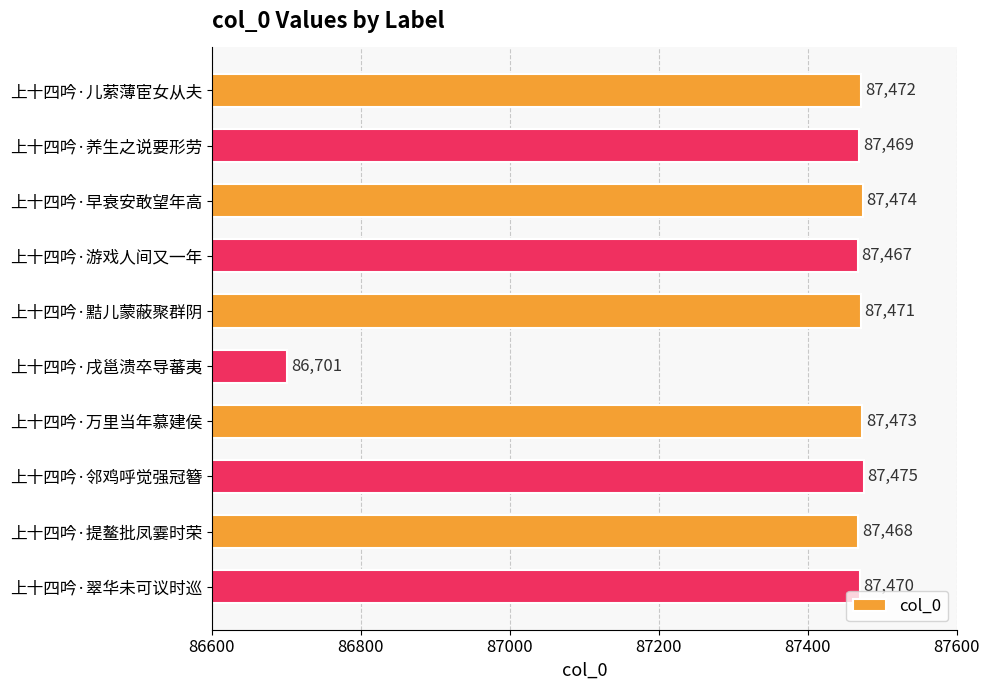

True or false: the data shows 87473 at 上十四吟·万里当年慕建侯.

True